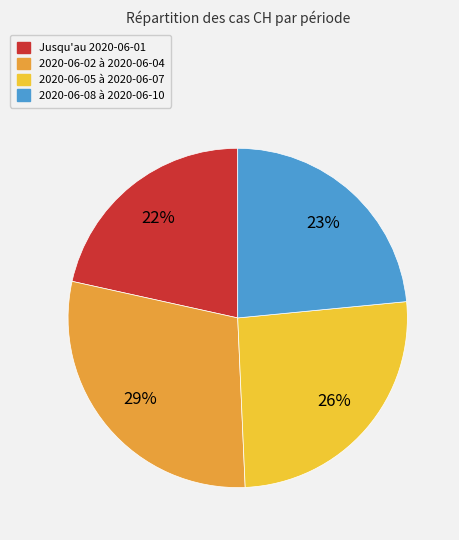

Which slice is the smallest?

Jusqu'au 2020-06-01